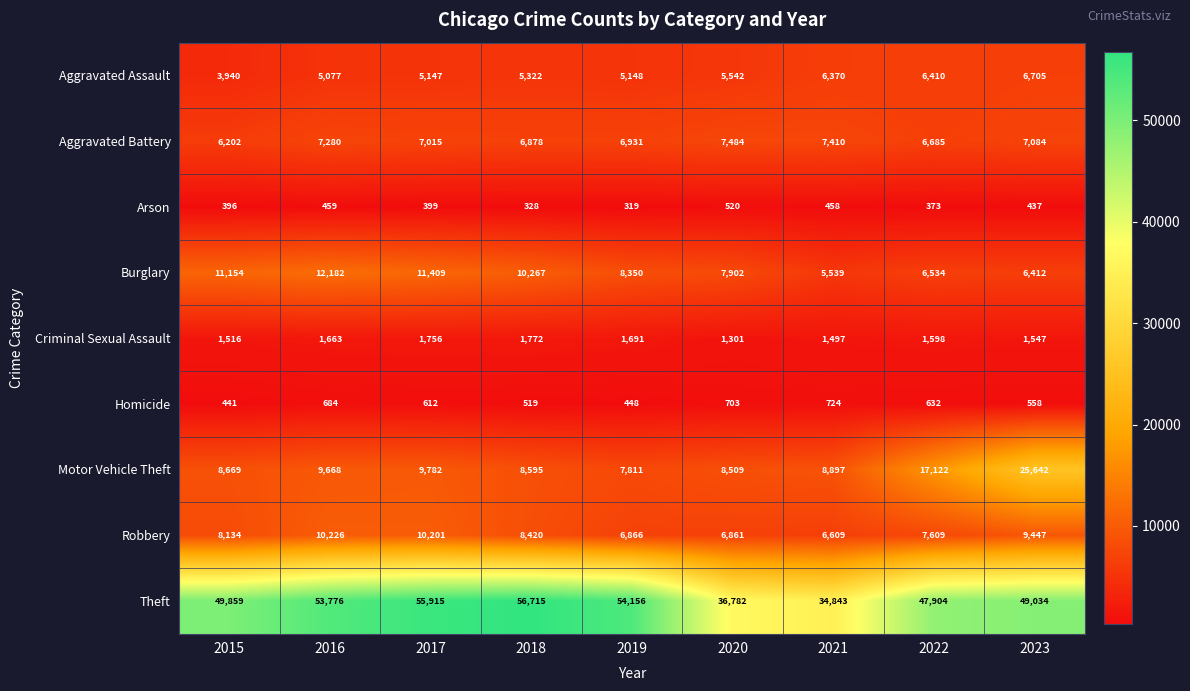

Which series changed the most between 2020 and 2023?

Motor Vehicle Theft